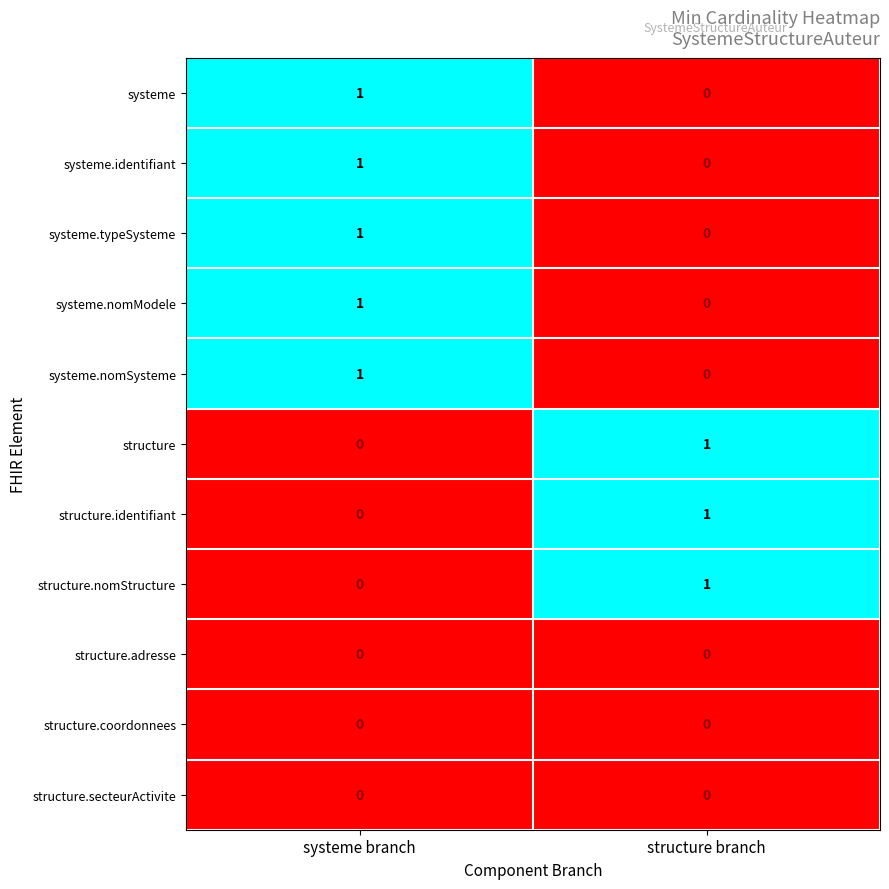

At which category is the sum across all series the highest?

systeme branch